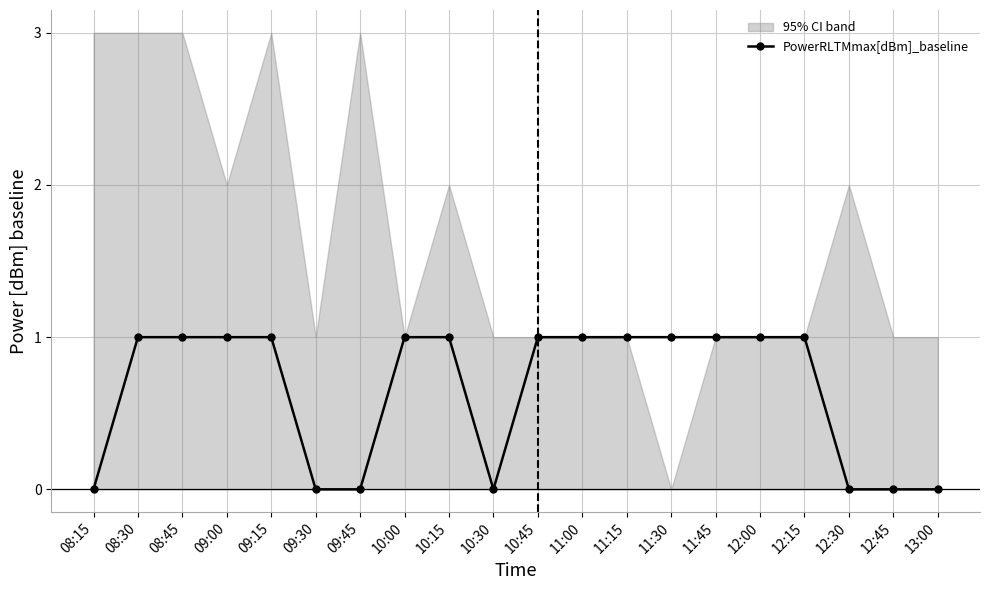

Which has a higher value, 12:15 or 08:15?

12:15